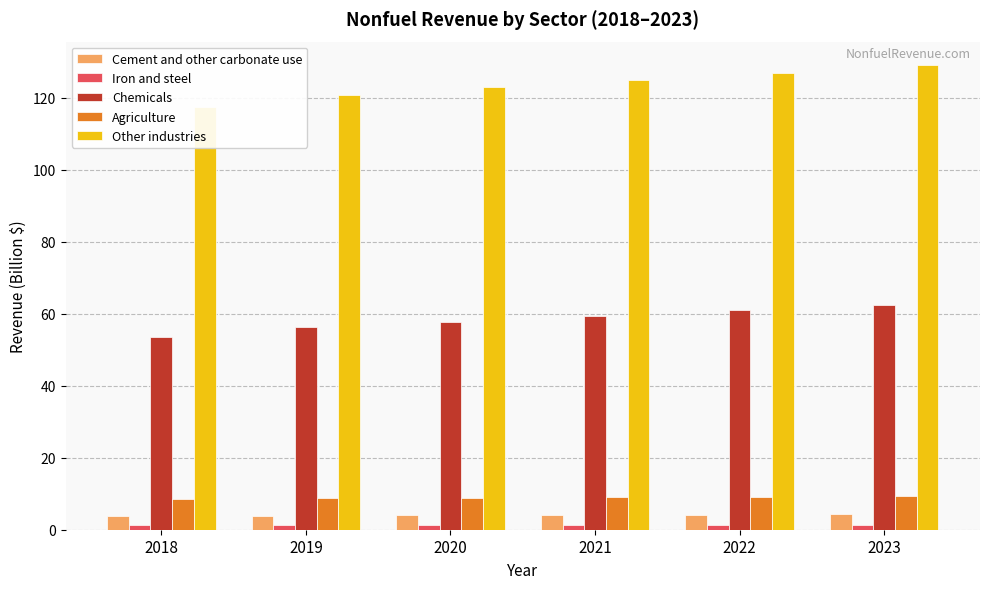

Is it true that Other industries equals 123.0 at 2020?

True